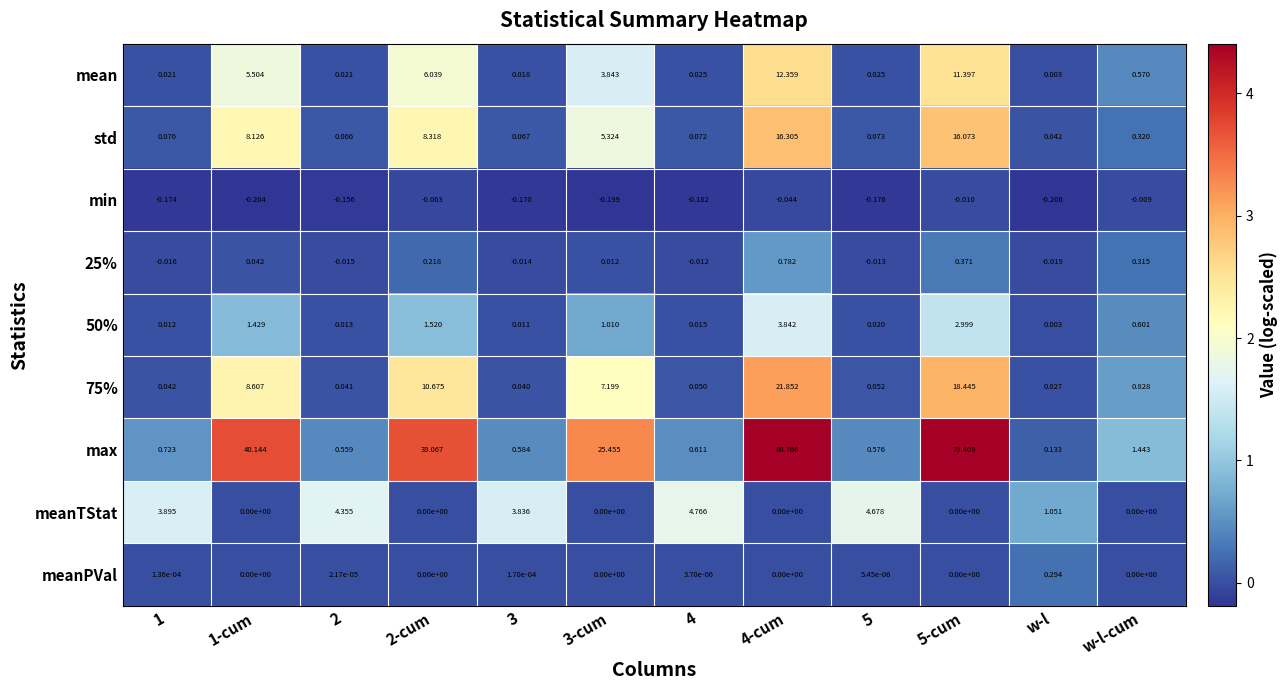

At which category is the sum across all series the highest?

4-cum